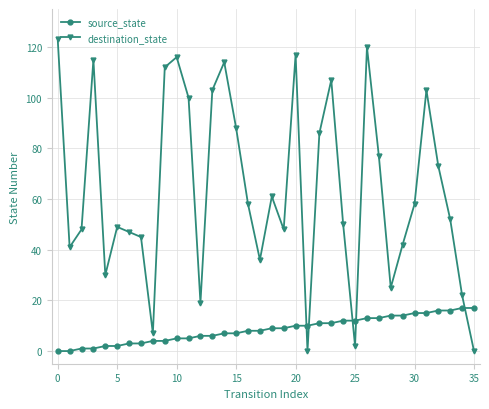

Rank the series by their maximum value, from highest to lowest.

destination_state, source_state